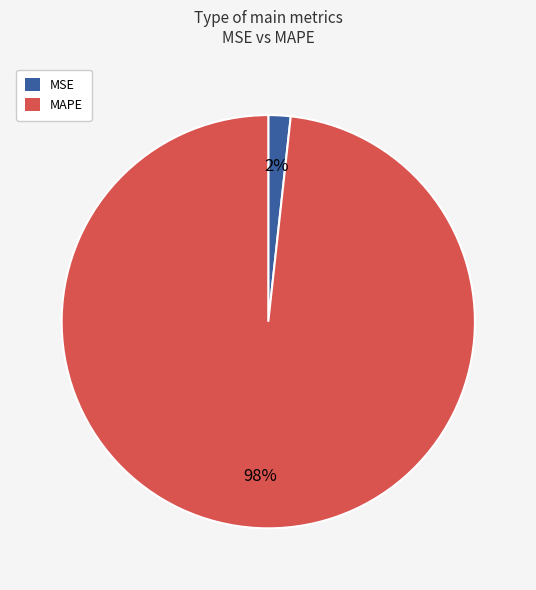

To the nearest percent, what is the average slice percentage?

50%